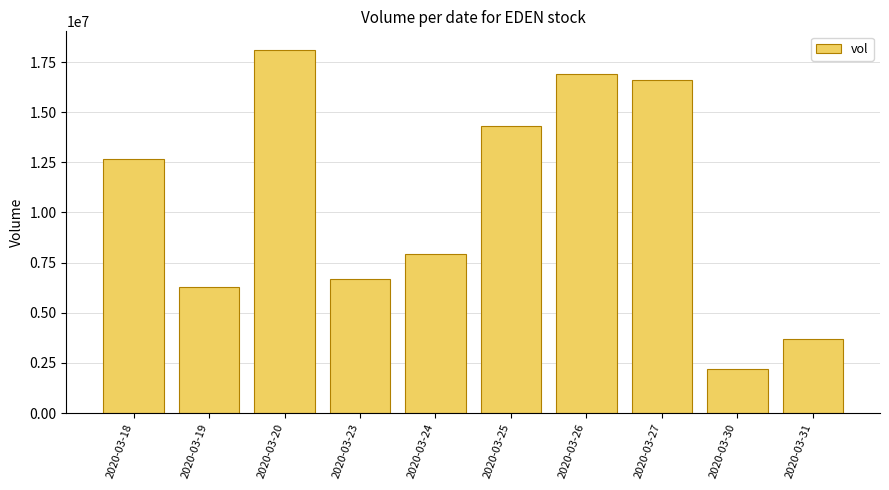

What is the value of the 10th bar from the left?

3717500